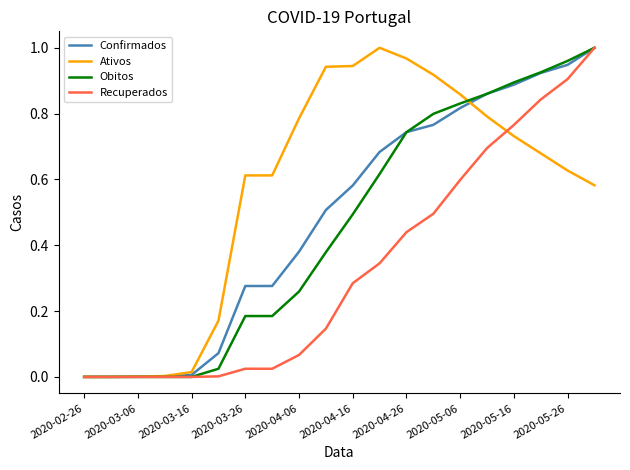

Which series has the largest total across all categories?

Ativos